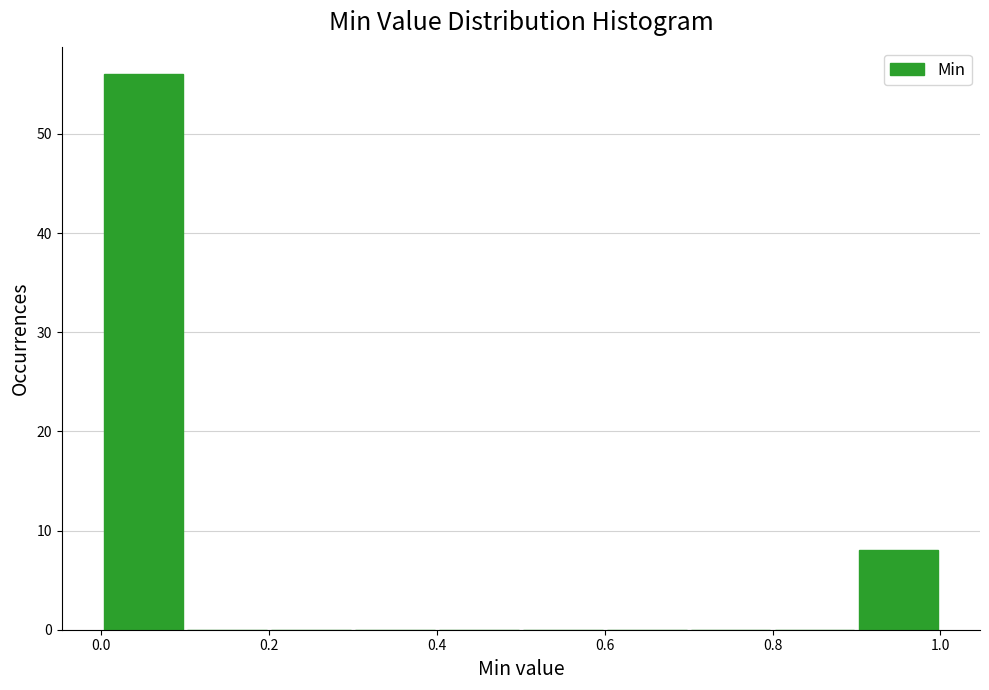

Reading left to right, list every bar in this chart as the range it spans on the x-axis followed by its height. The values are not printed on the chart, so give them approximately, as read against the axis.

0.0 to 0.1: 56
0.1 to 0.2: 0
0.2 to 0.3: 0
0.3 to 0.4: 0
0.4 to 0.5: 0
0.5 to 0.6: 0
0.6 to 0.7: 0
0.7 to 0.8: 0
0.8 to 0.9: 0
0.9 to 1.0: 8